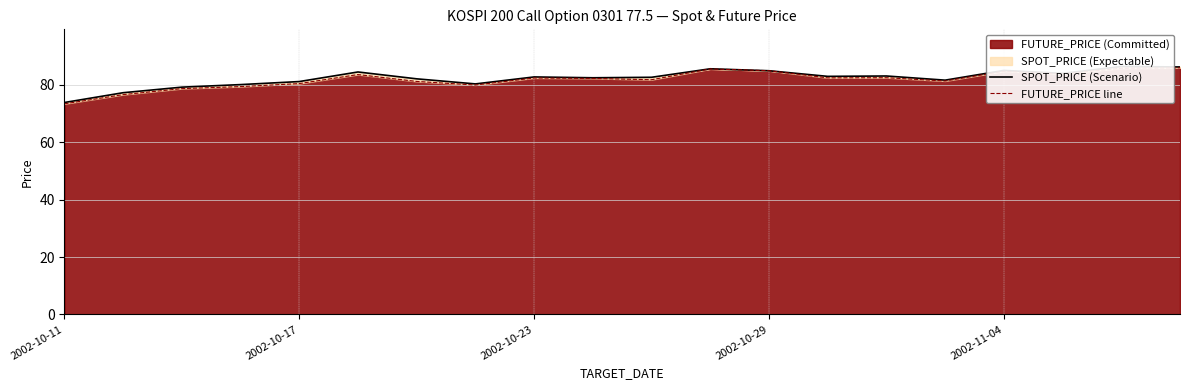

How many values in the FUTURE_PRICE line series are below 82?

9